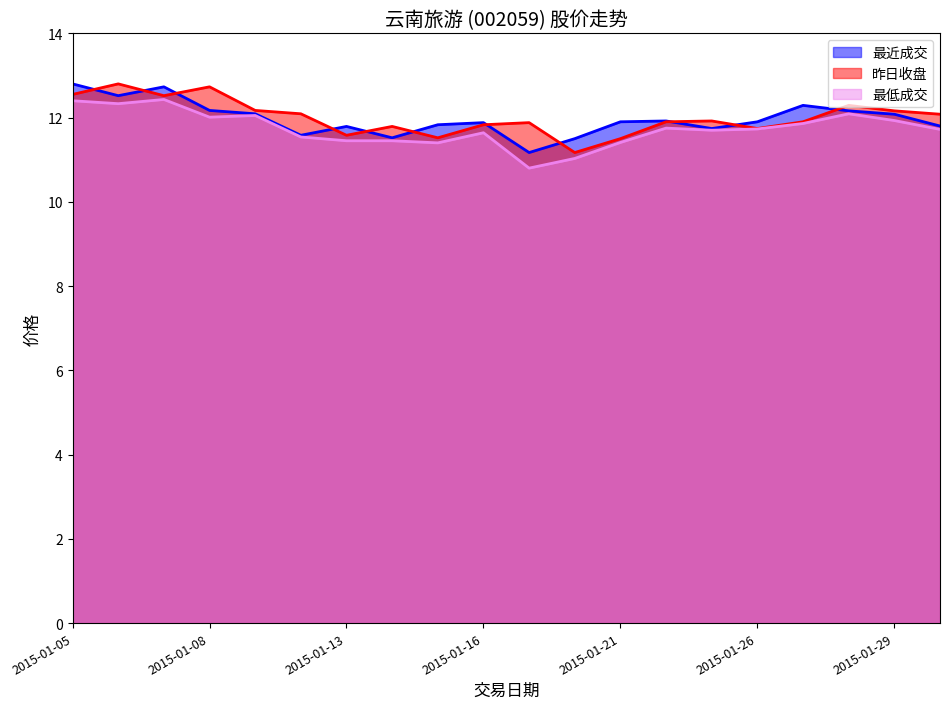

How many data points does each series have?

20